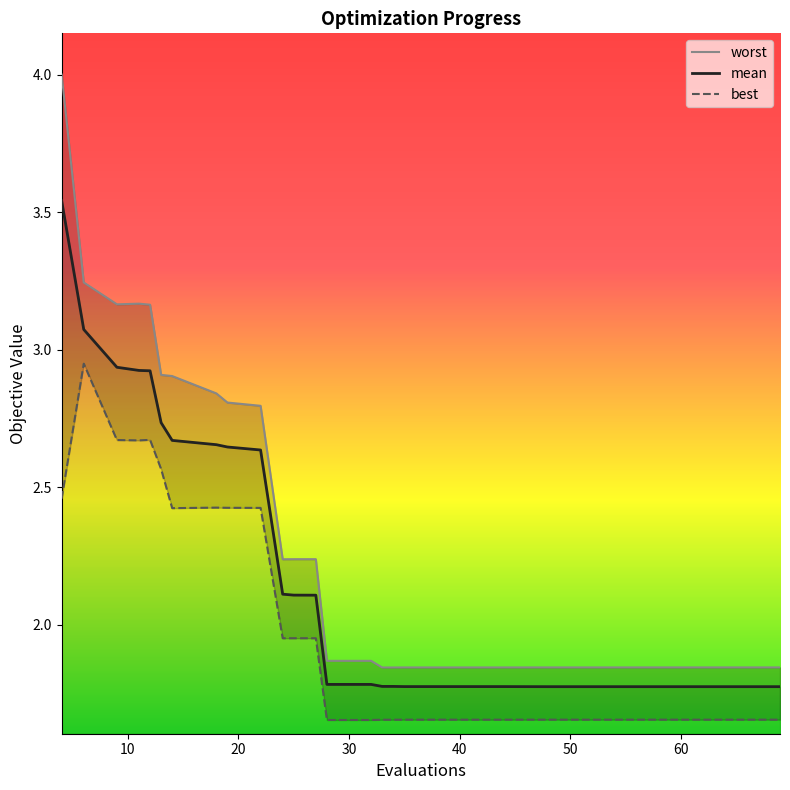

At which category does worst reach its first local valley?

20